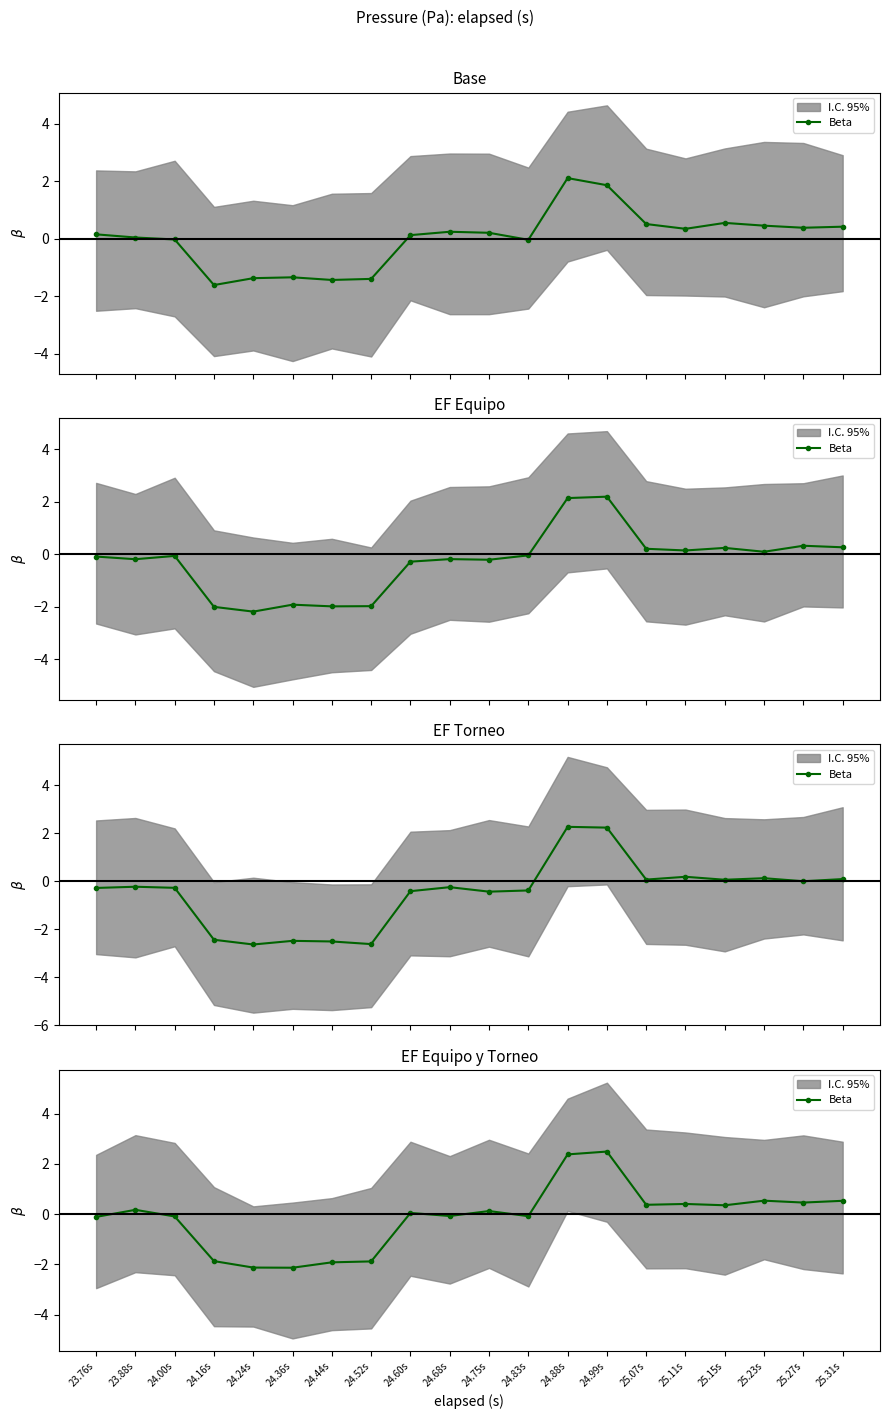

What position from the left is 24.36s?

6